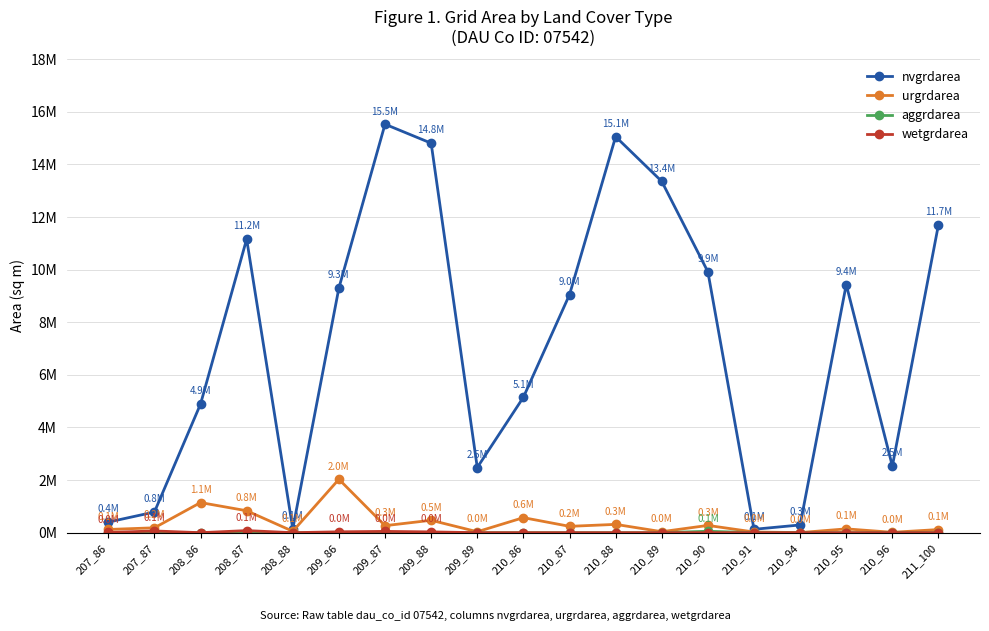

Is it true that urgrdarea equals 10103 at 210_89?

False